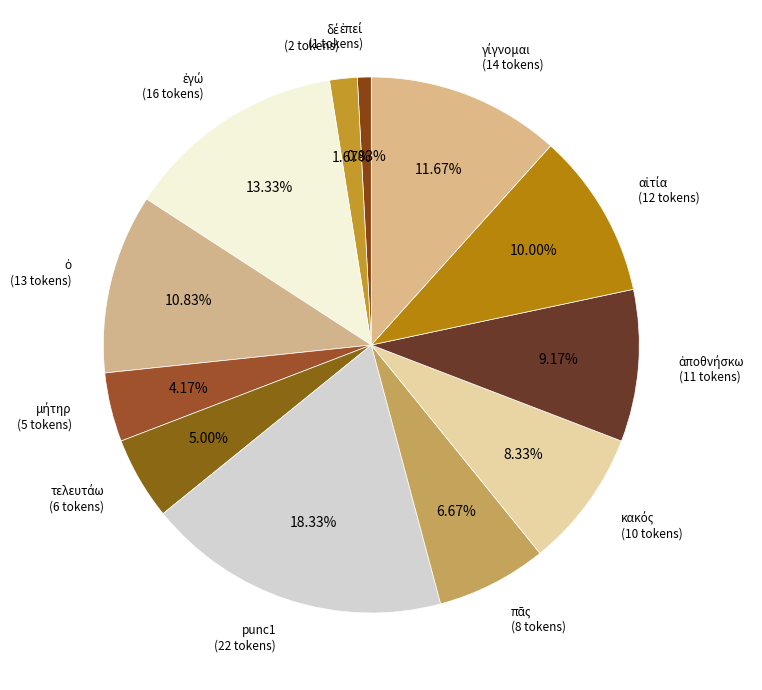

How many segments does this pie chart have?

12